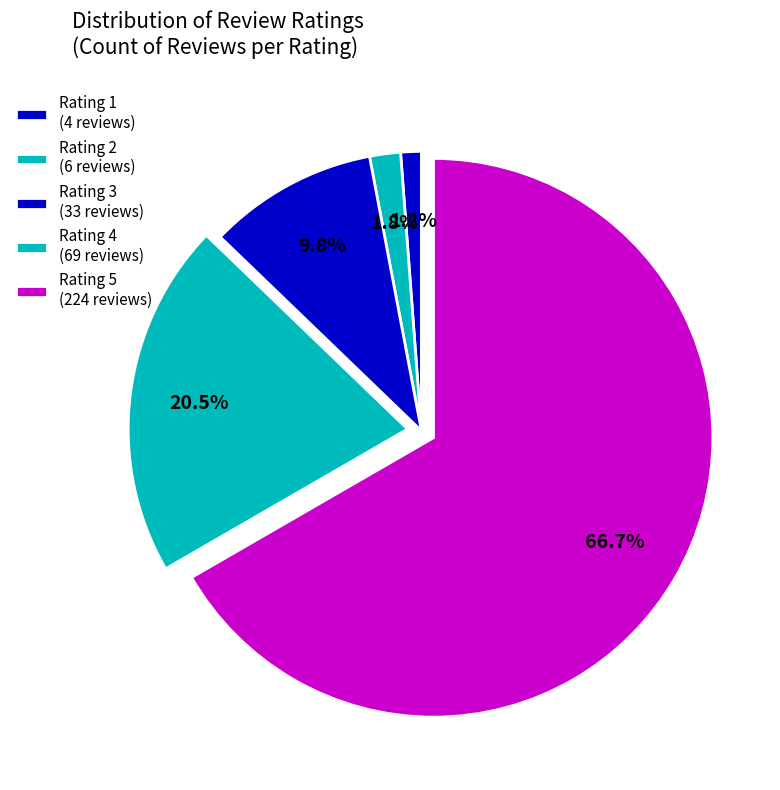

Is it true that Rating 4 is 34% of the pie?

False